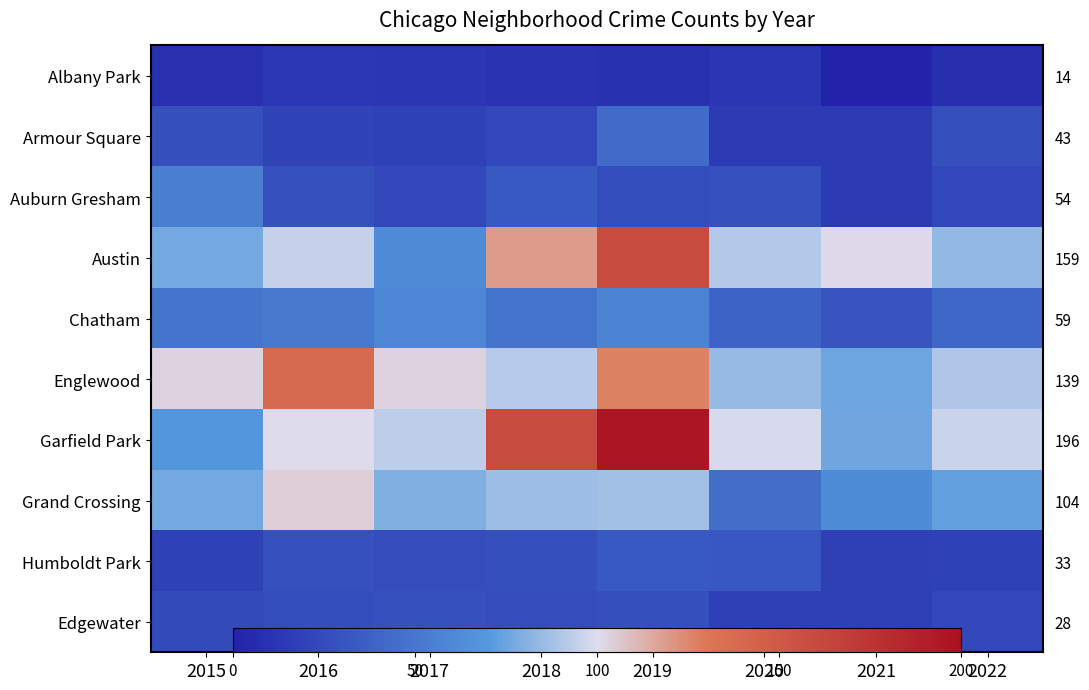

The Garfield Park series shows 196 at 2019. True or false?

True